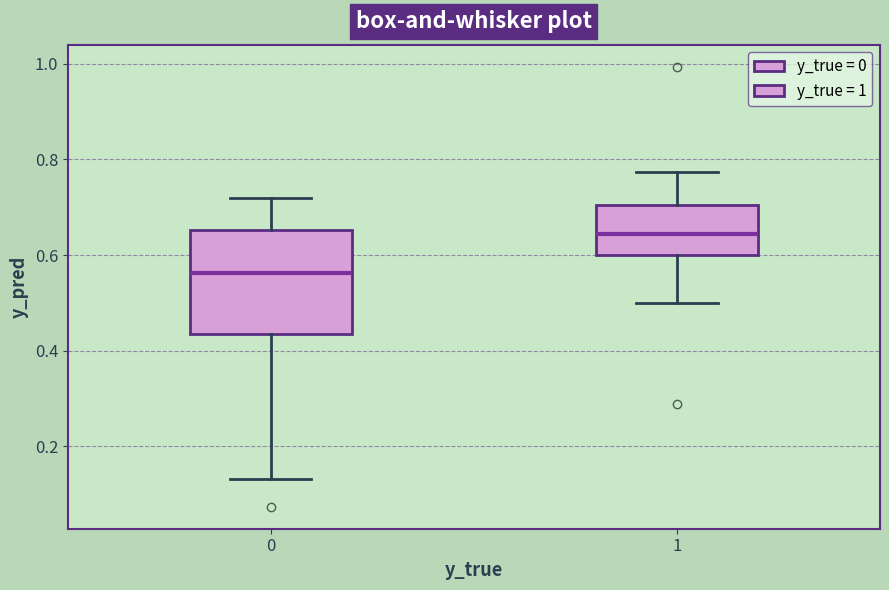

Which box's median line is the highest?

1